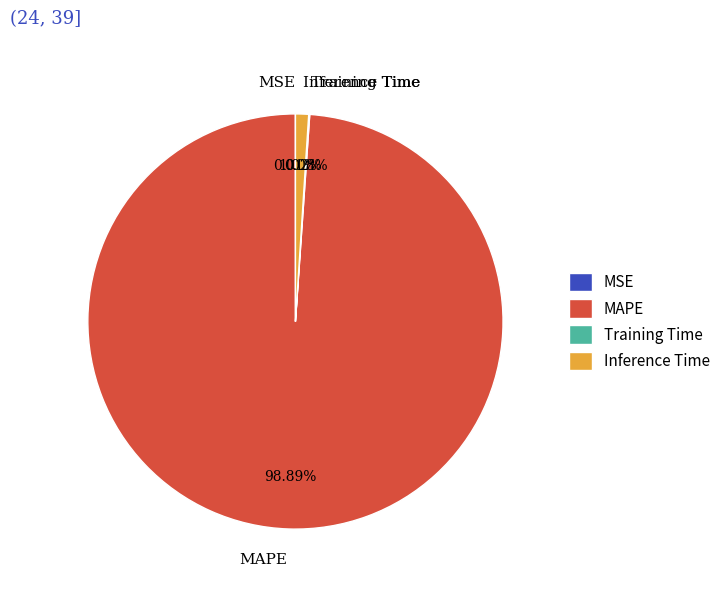

Is there any slice that represents more than half of the pie?

Yes